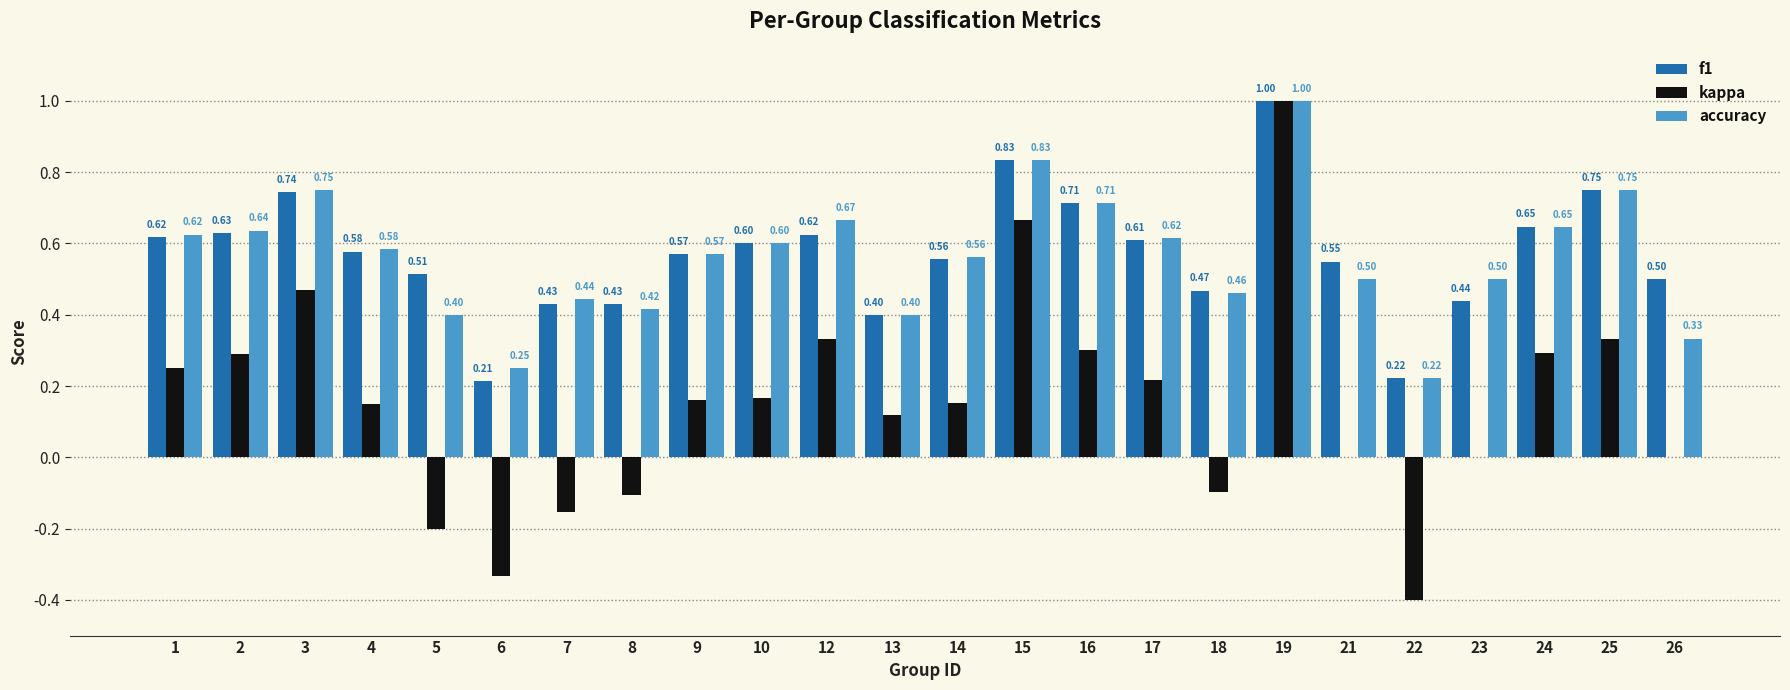

What is the sum of all accuracy values?

13.5